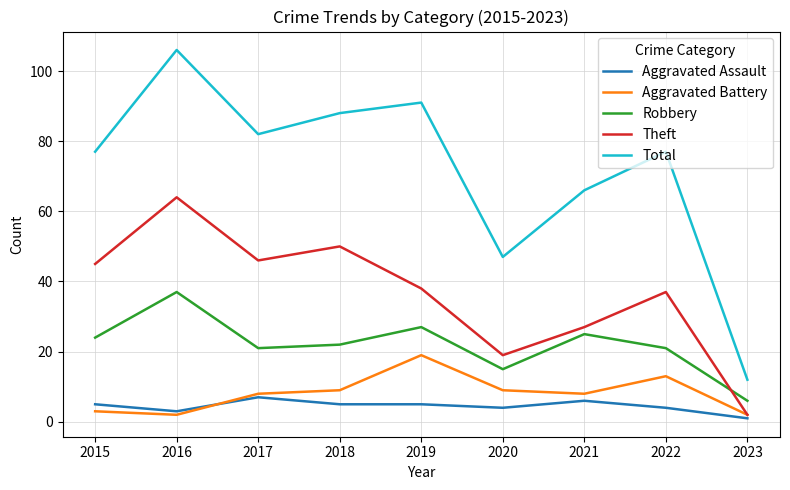

How many series are shown in this chart?

5